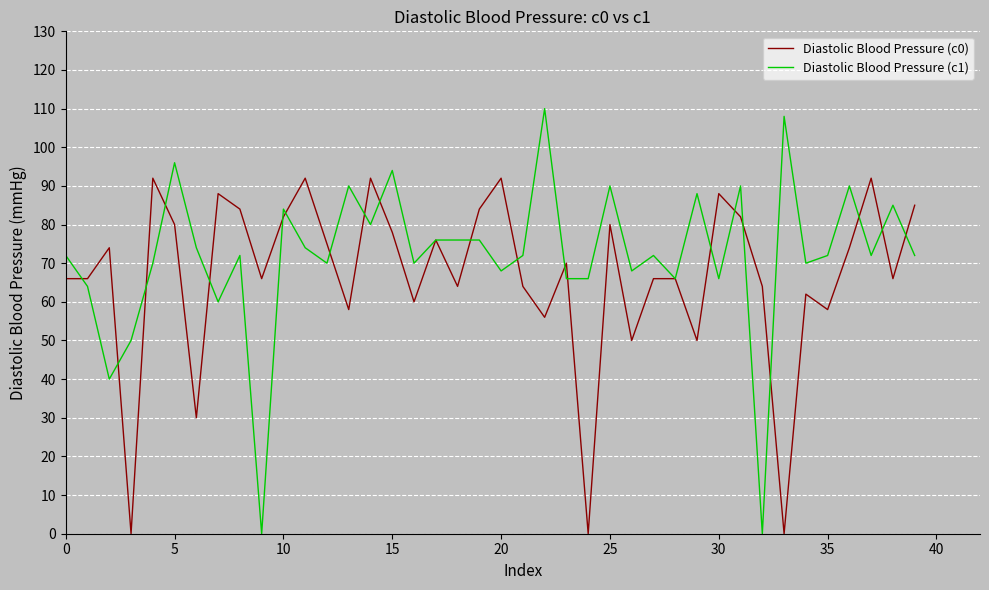

What is the maximum value shown in the chart?

110